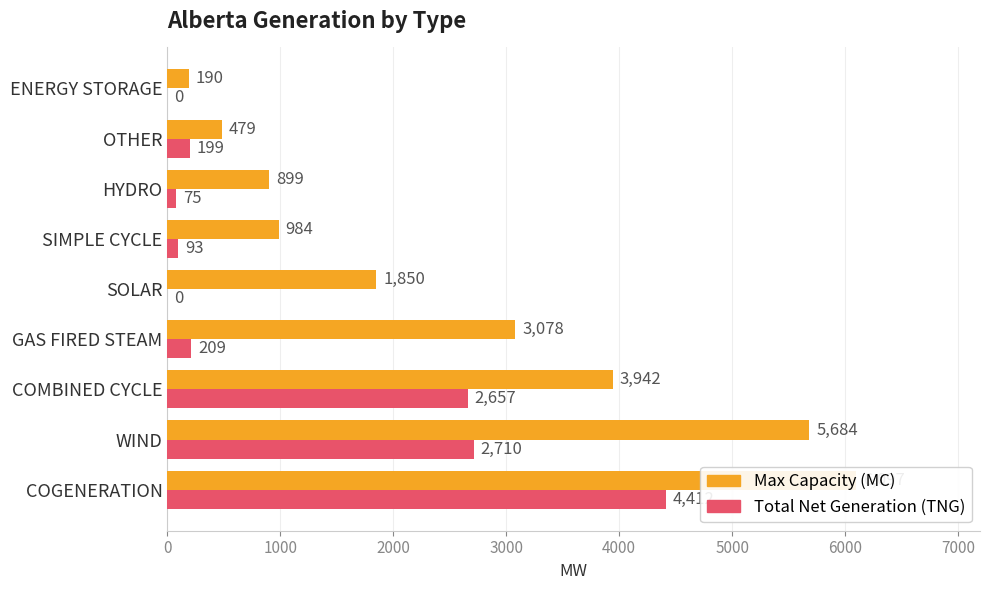

What are all the series names shown in the legend?

Max Capacity (MC), Total Net Generation (TNG)